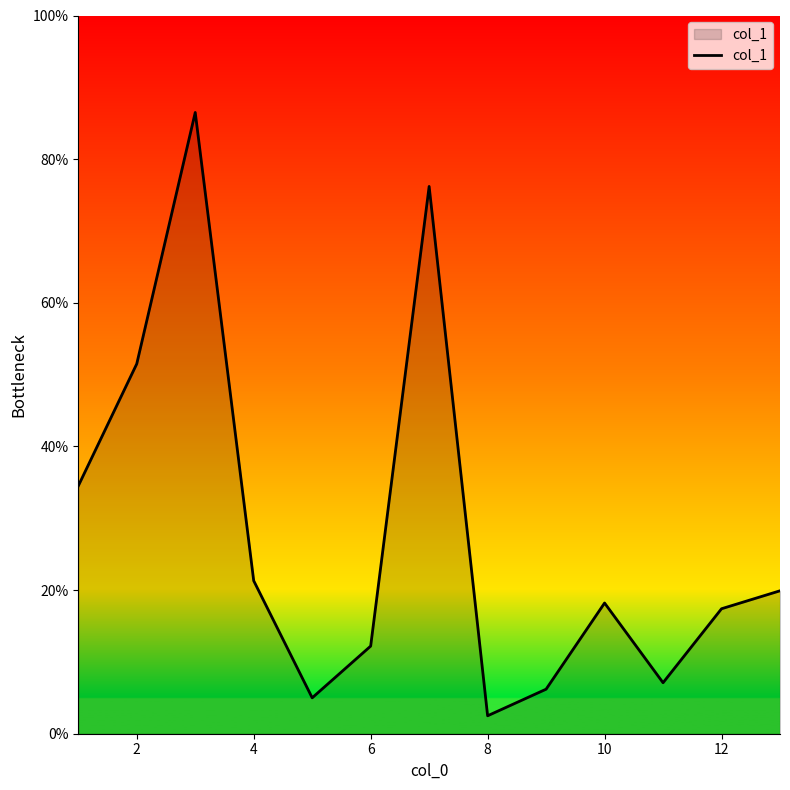

What is the smallest value displayed?

2.5